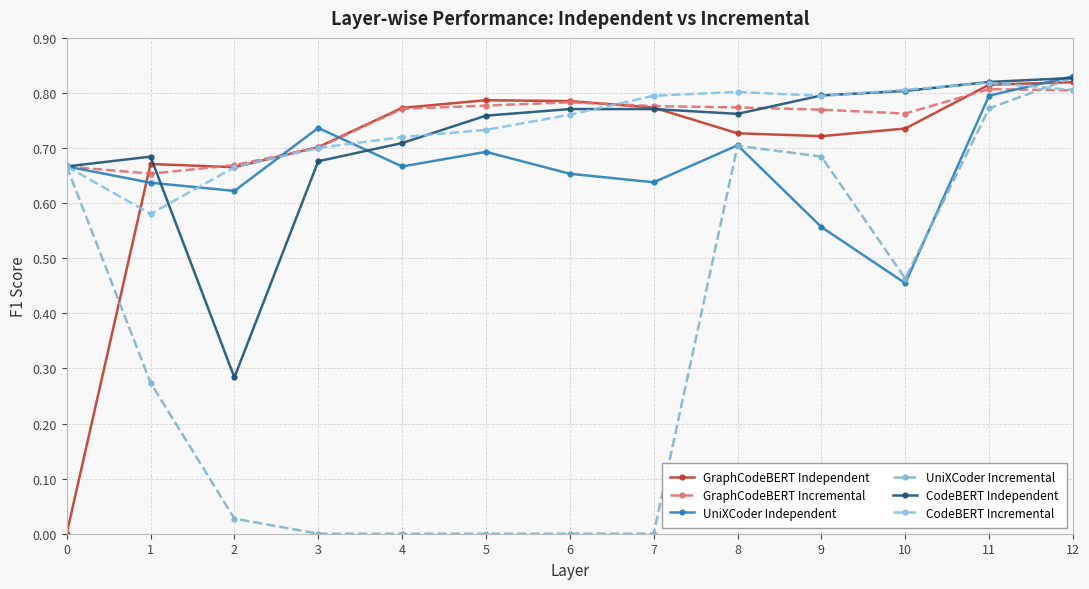

True or false: GraphCodeBERT Incremental and CodeBERT Independent intersect in this chart.

True